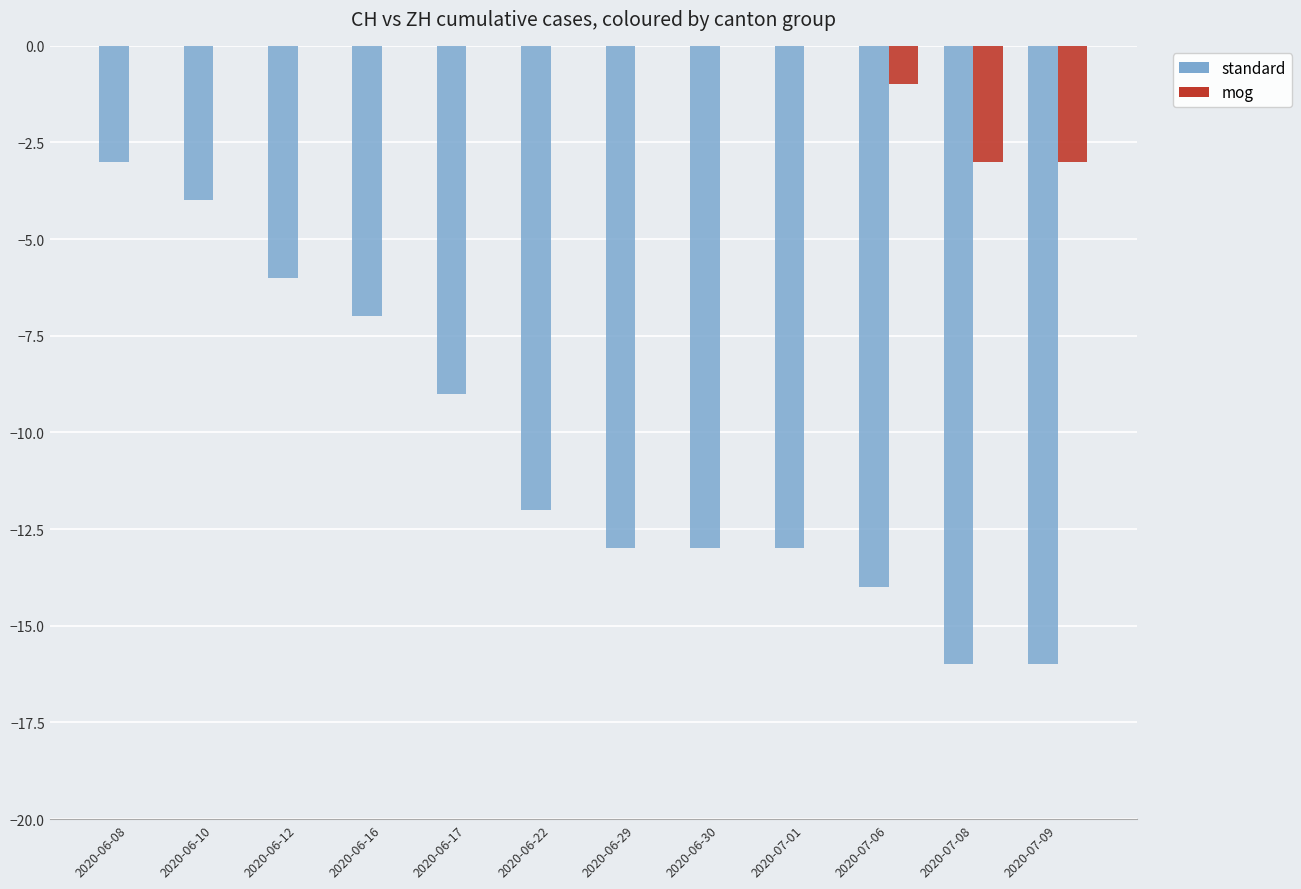

At which category is the sum across all series the highest?

2020-06-08